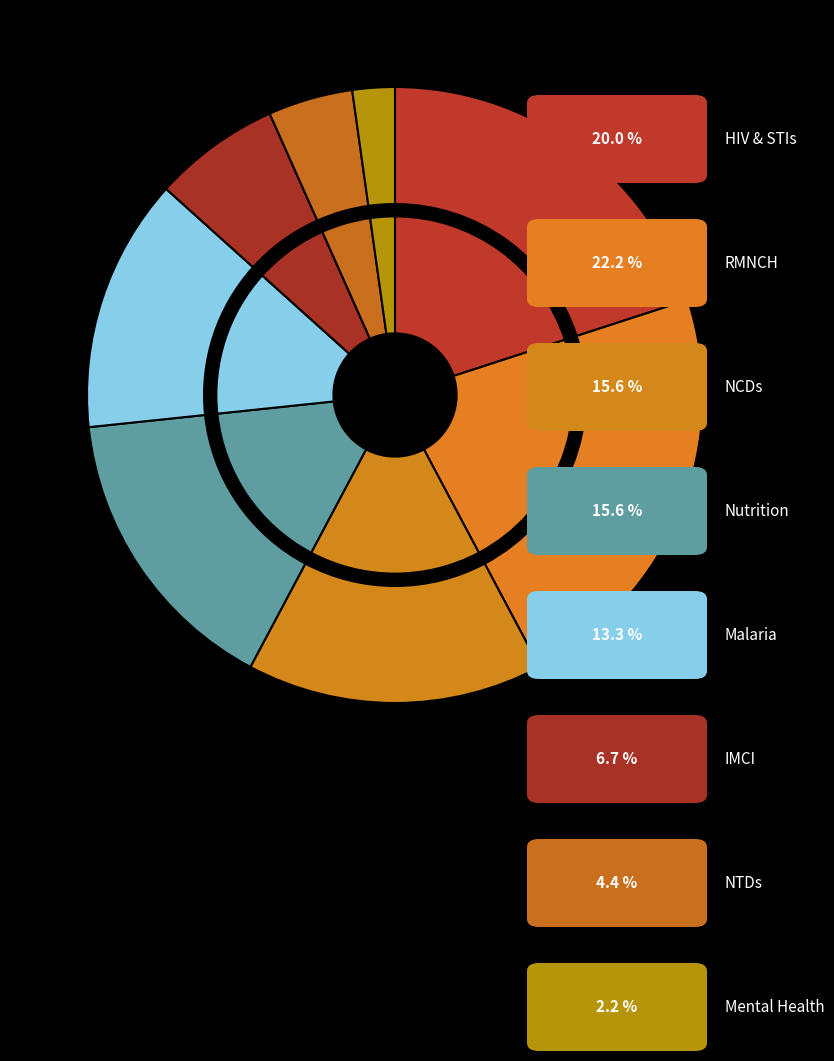

Is it true that IMCI is 1% of the pie?

False